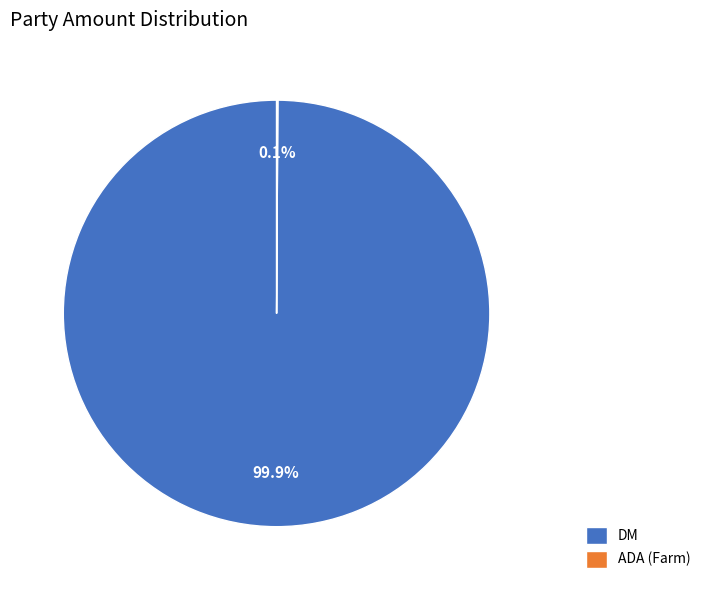

Which slice is the largest?

DM